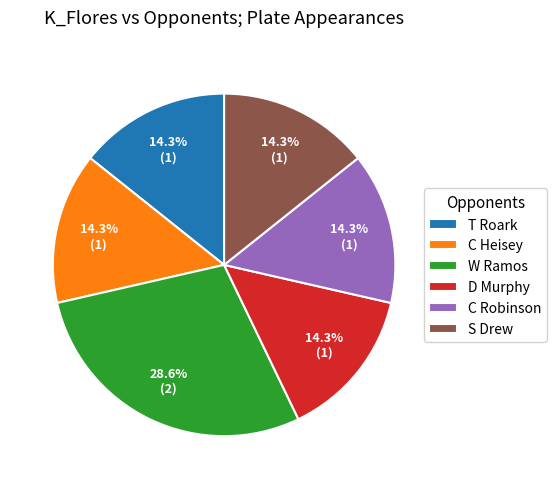

Combined, do C Heisey and T Roark account for over 50%?

No